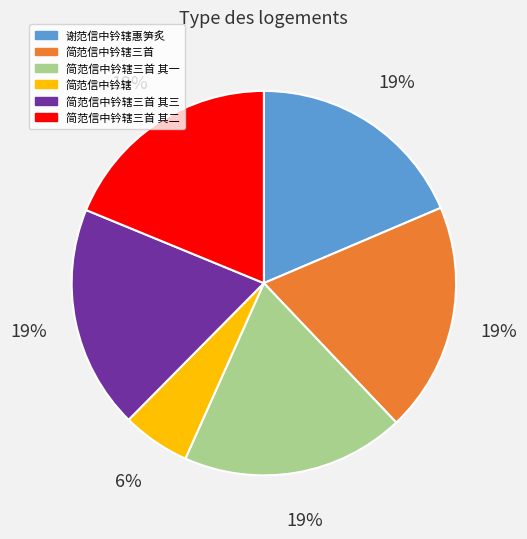

What is the smallest slice in the pie chart?

简范信中钤辖